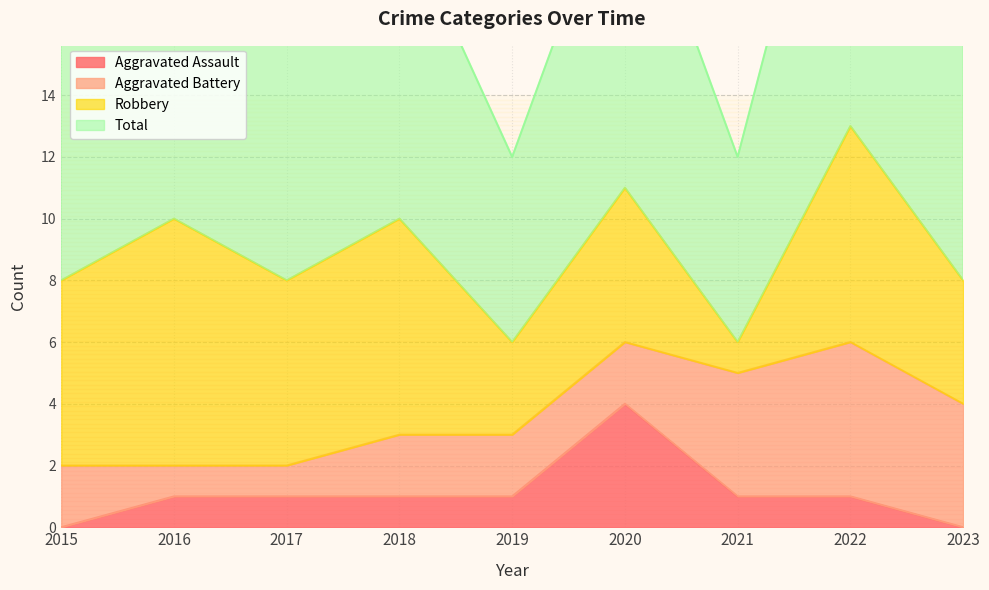

What is the sum of the Aggravated Assault values at 2020 and 2015?

4